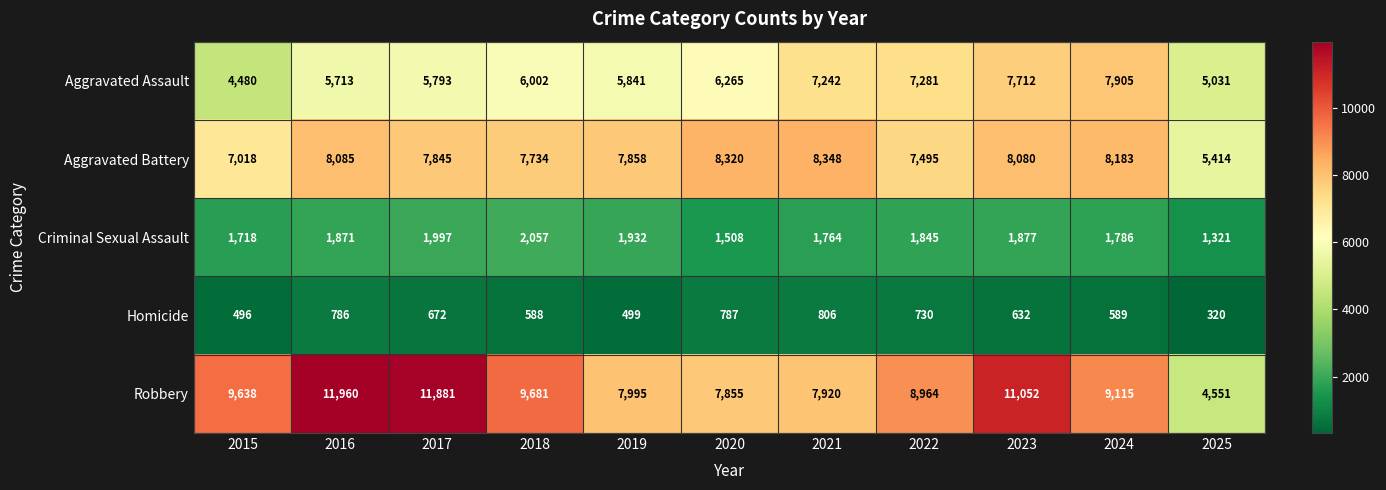

What is the sum of the Criminal Sexual Assault values at 2022 and 2016?

3716